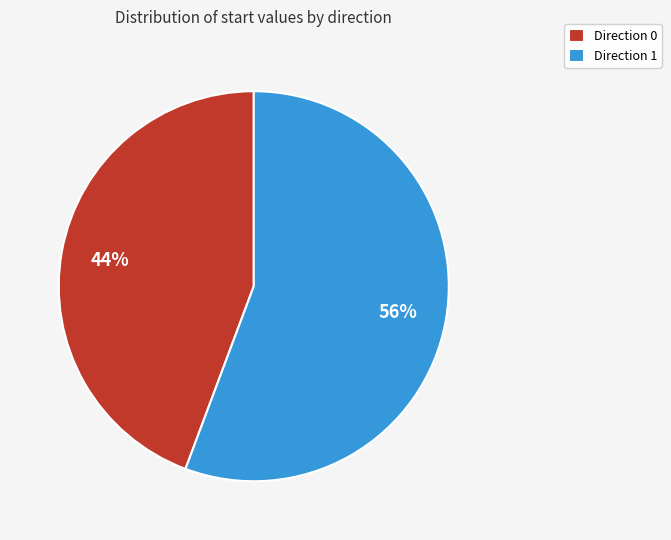

Rank the categories by value from highest to lowest.

Direction 1, Direction 0